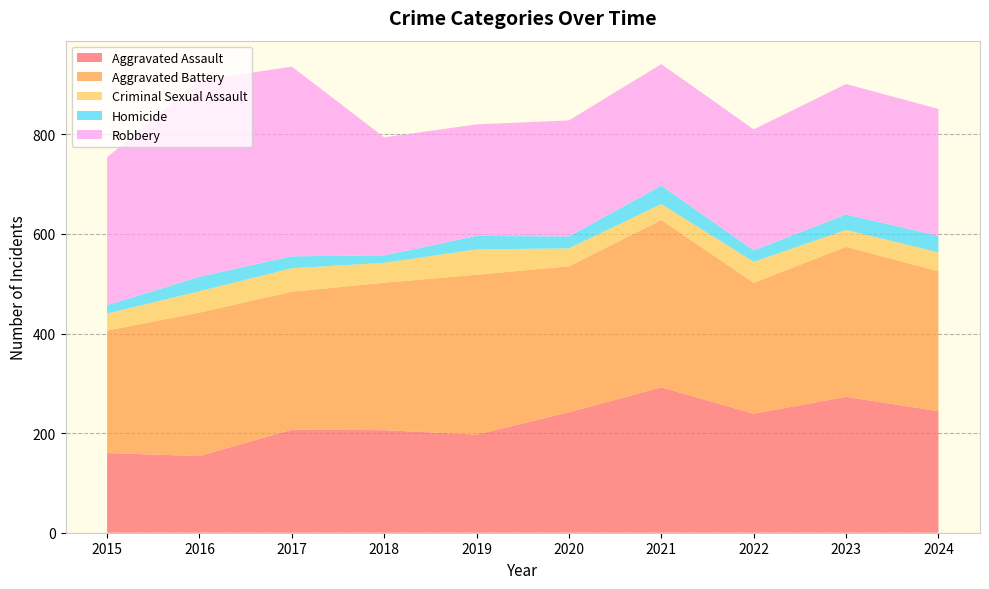

Reading left to right, transcribe all the data shown in this chart.

Aggravated Assault: 160	154	207	206	197	242	292	239	273	244
Aggravated Battery: 246	288	277	296	321	293	336	263	301	281
Criminal Sexual Assault: 34	43	47	40	51	36	32	42	34	38
Homicide: 17	29	24	15	27	24	37	23	31	33
Robbery: 297	394	381	237	224	233	244	243	262	255